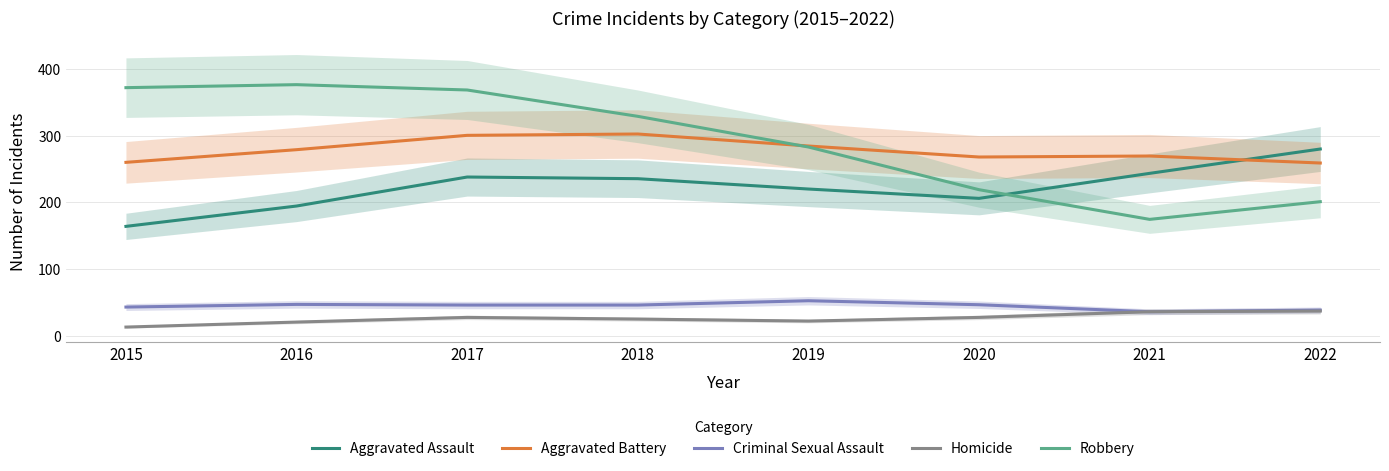

The value of Criminal Sexual Assault at 2018 is 19.2. True or false?

False